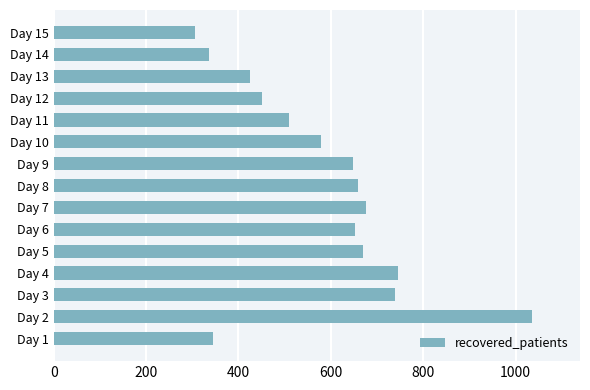

Which label corresponds to the smallest value in the chart?

Day 15